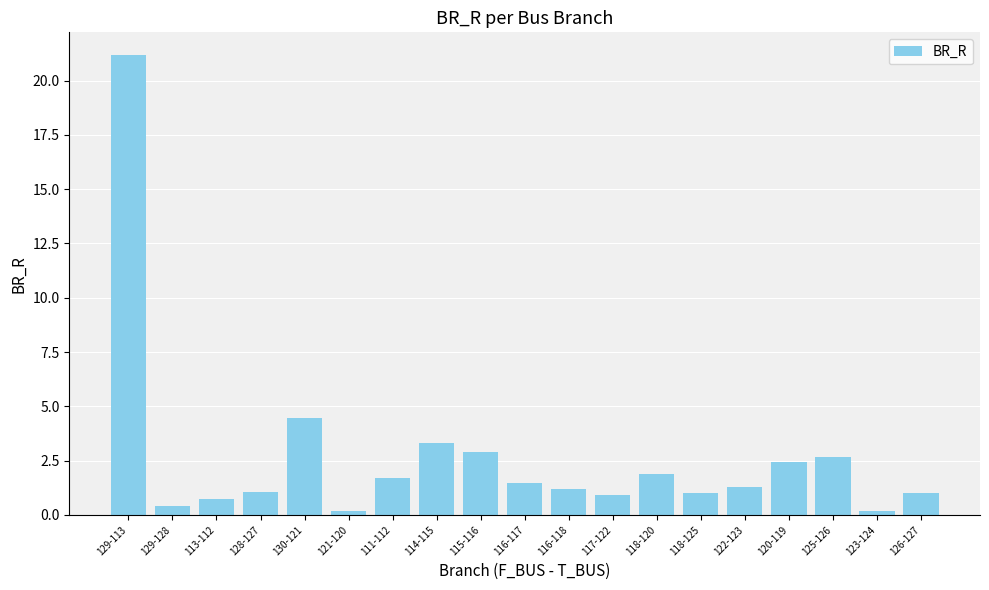

How many data points does each series have?

19